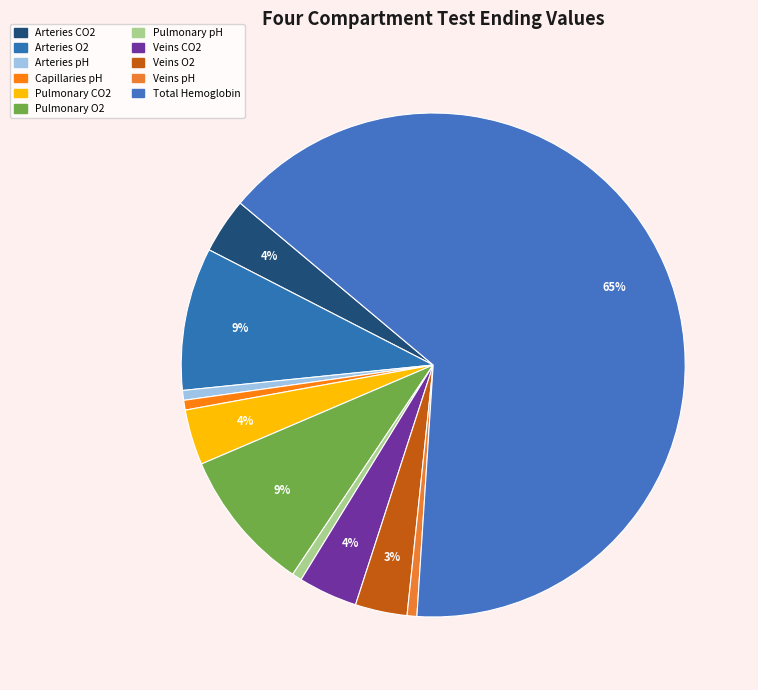

Which slice is the largest?

Total Hemoglobin